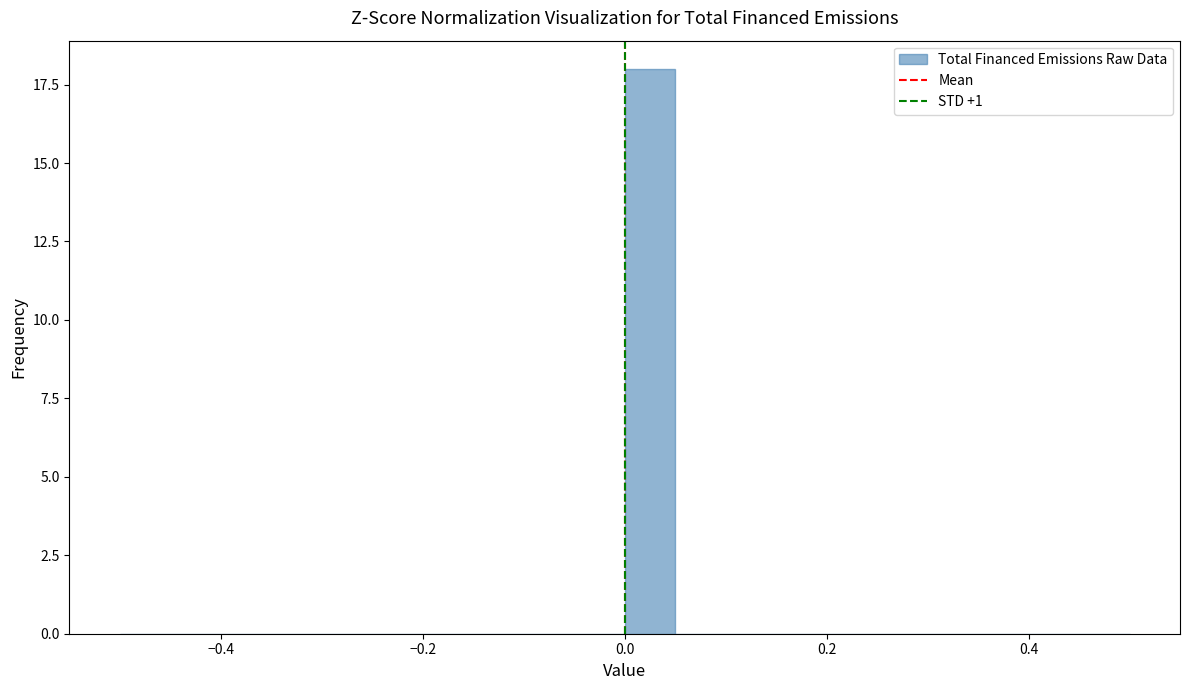

Around what value on the x-axis is the tallest bar? Give the approximate position of its centre, as read against the axis.

0.02